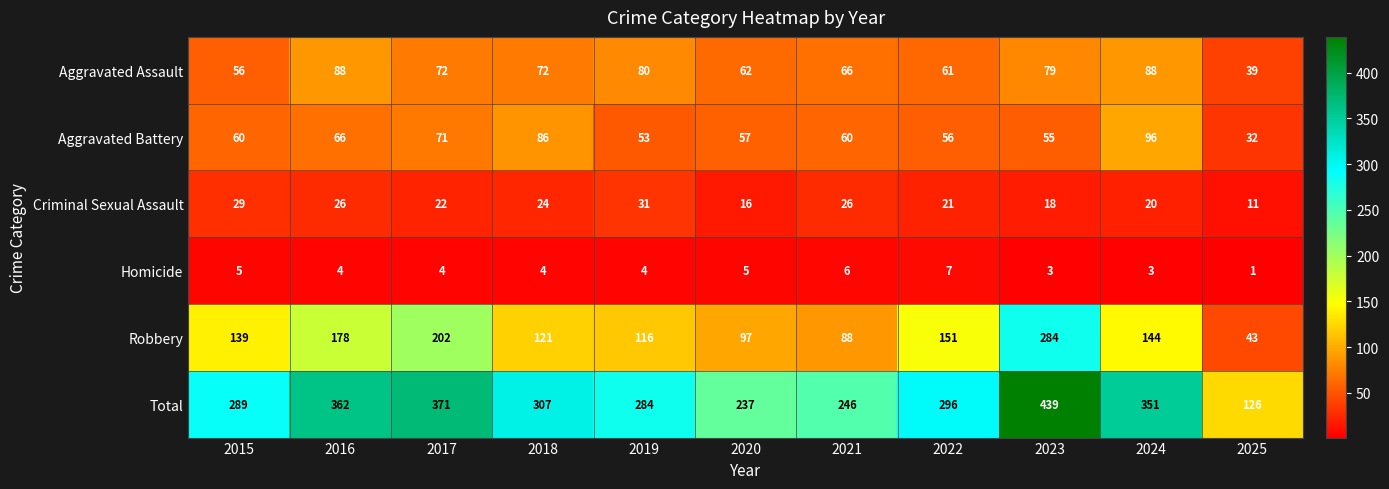

List the series in order of their peak value, highest first.

Total, Robbery, Aggravated Battery, Aggravated Assault, Criminal Sexual Assault, Homicide